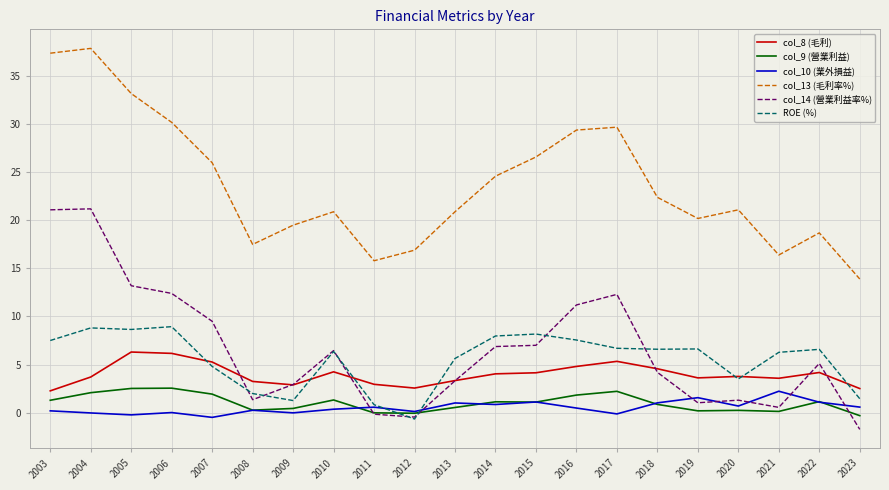

The value of col_8 (毛利) at 2014 is 4.0. True or false?

True